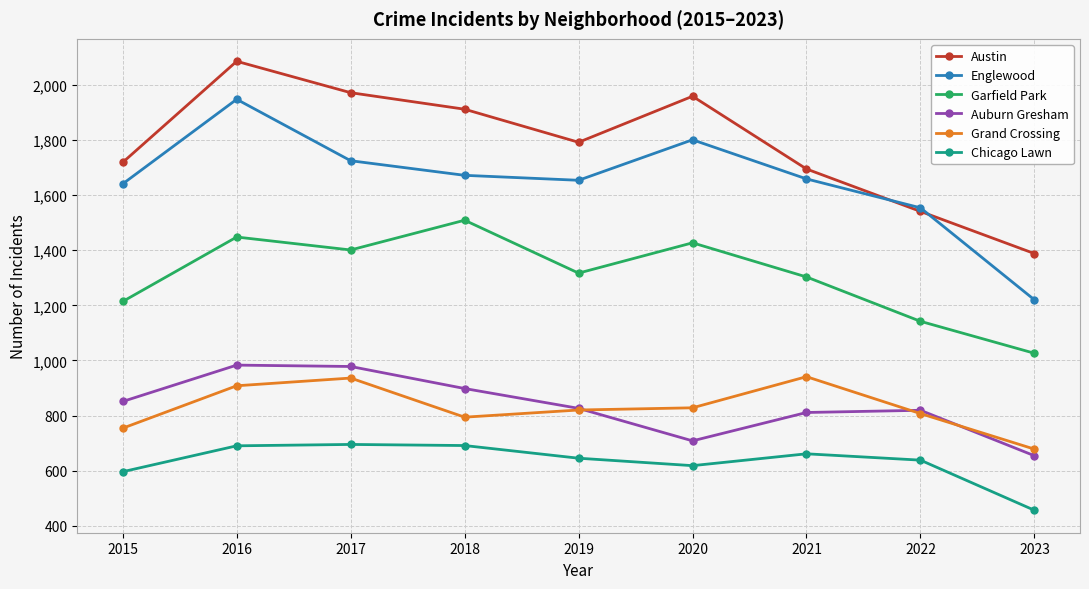

What is the lowest value of the Grand Crossing series?

678